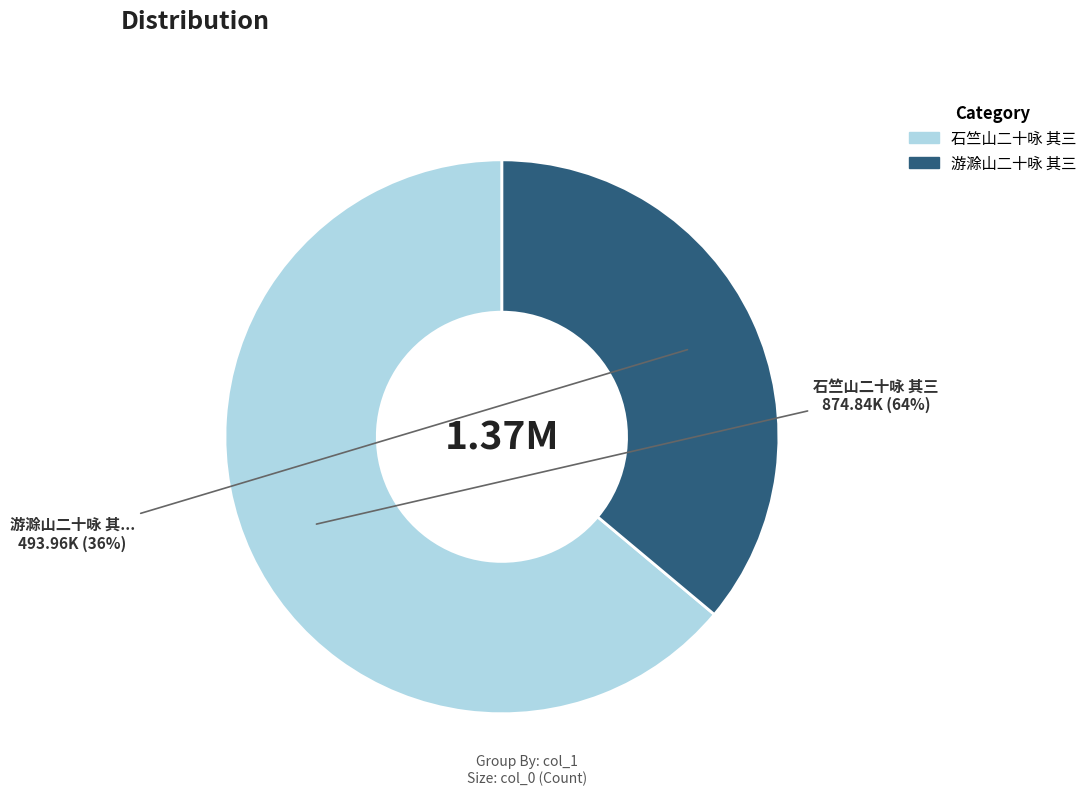

Count the number of slices in the pie.

2